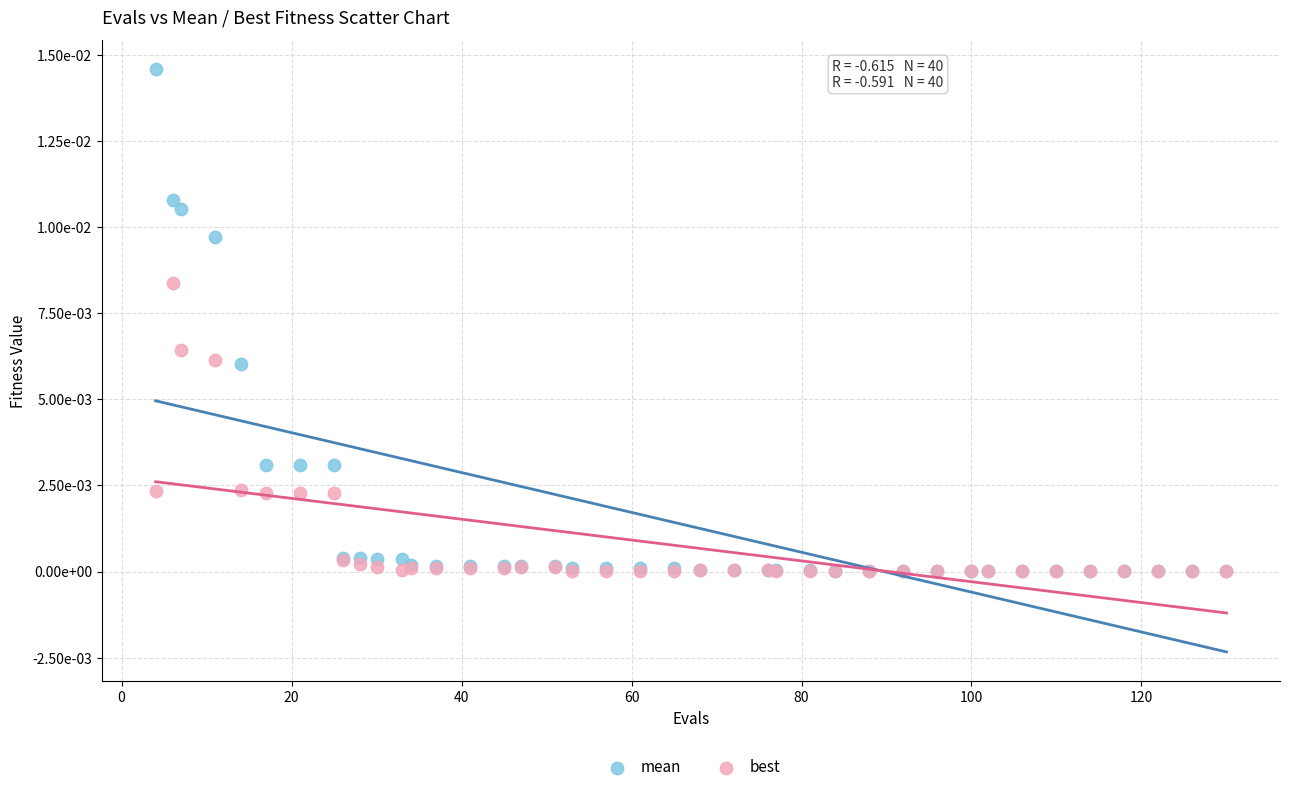

What are all the series names shown in the legend?

mean, best